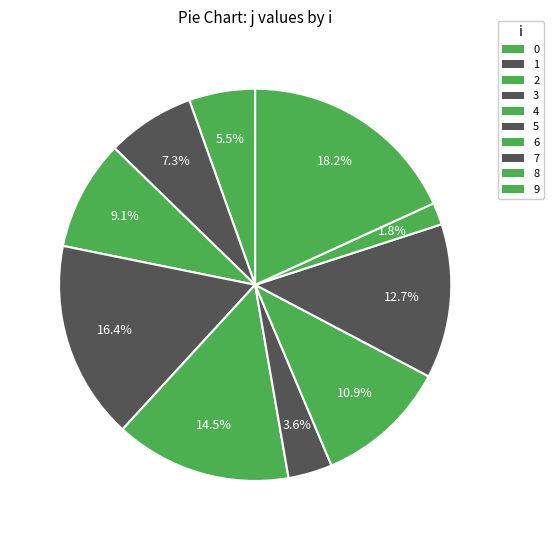

Is 6 the majority of the pie?

No